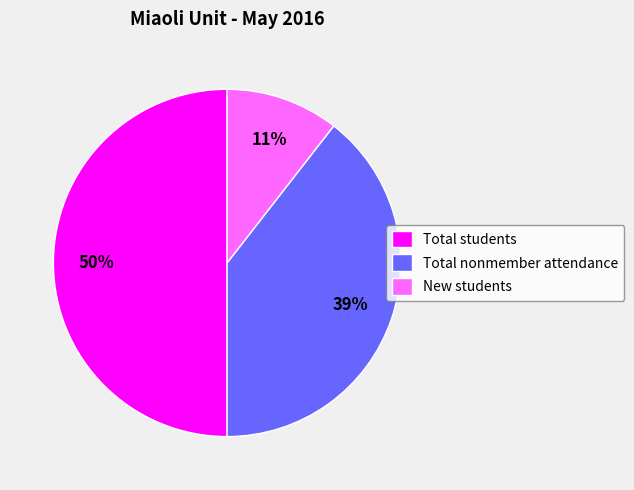

Is the sum of Total students and New students greater than half?

Yes